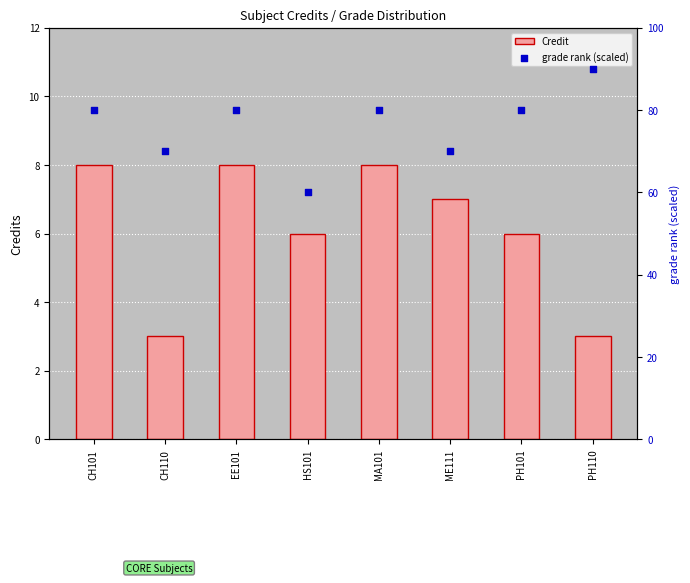

Which series has the widest spread of Y values?

grade rank (scaled)